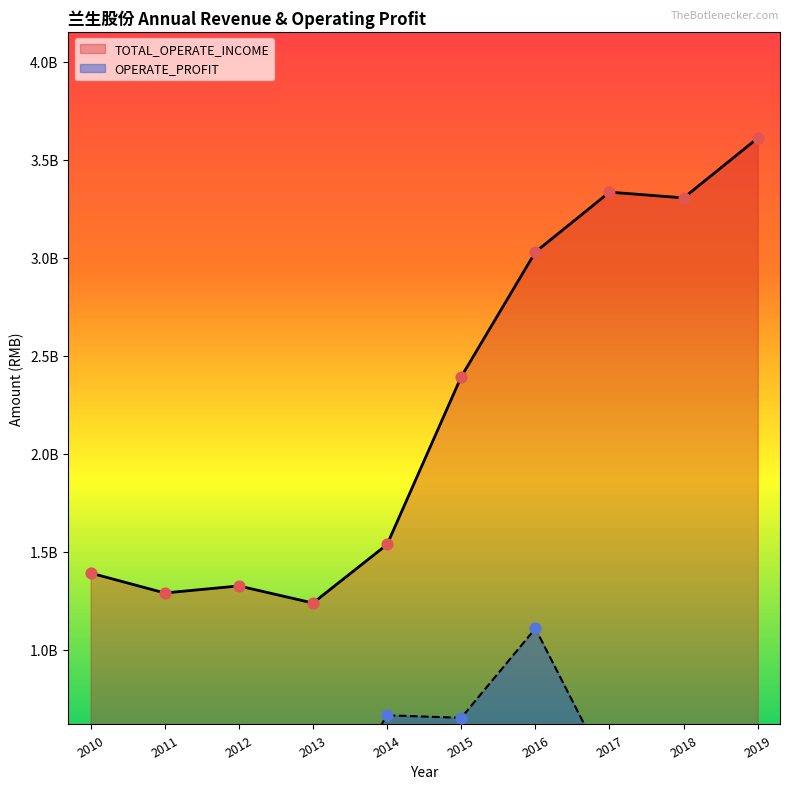

At which category is the sum across all series the highest?

2016